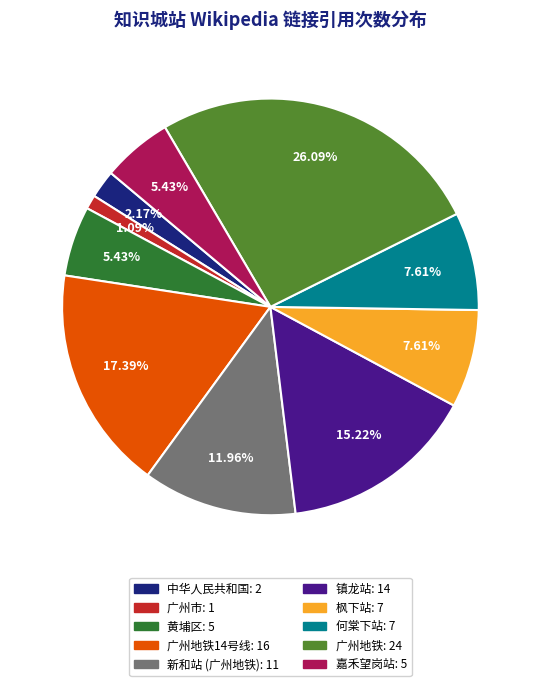

Is there any slice that represents more than half of the pie?

No